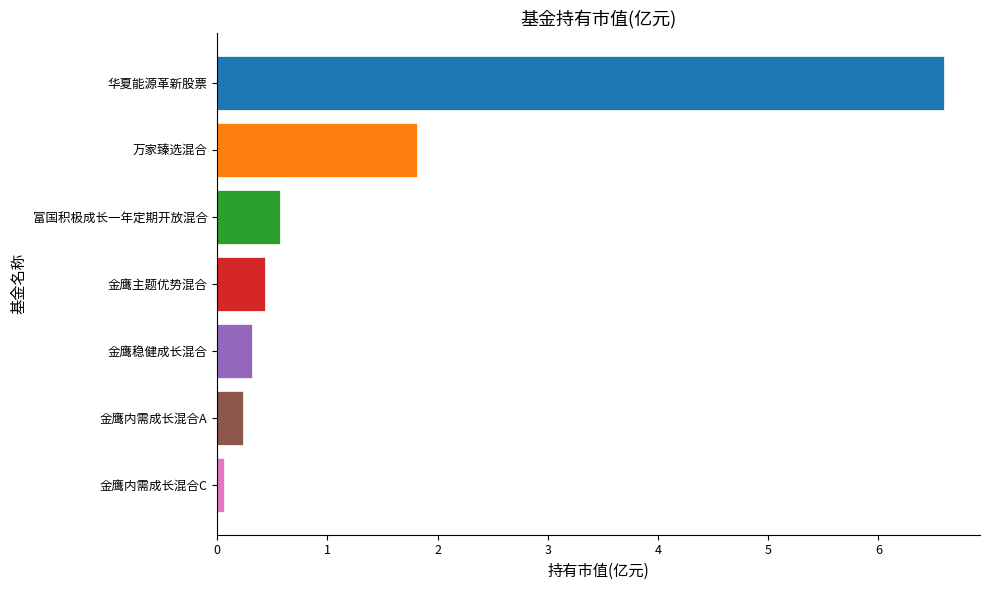

What position from the bottom is 华夏能源革新股票?

7